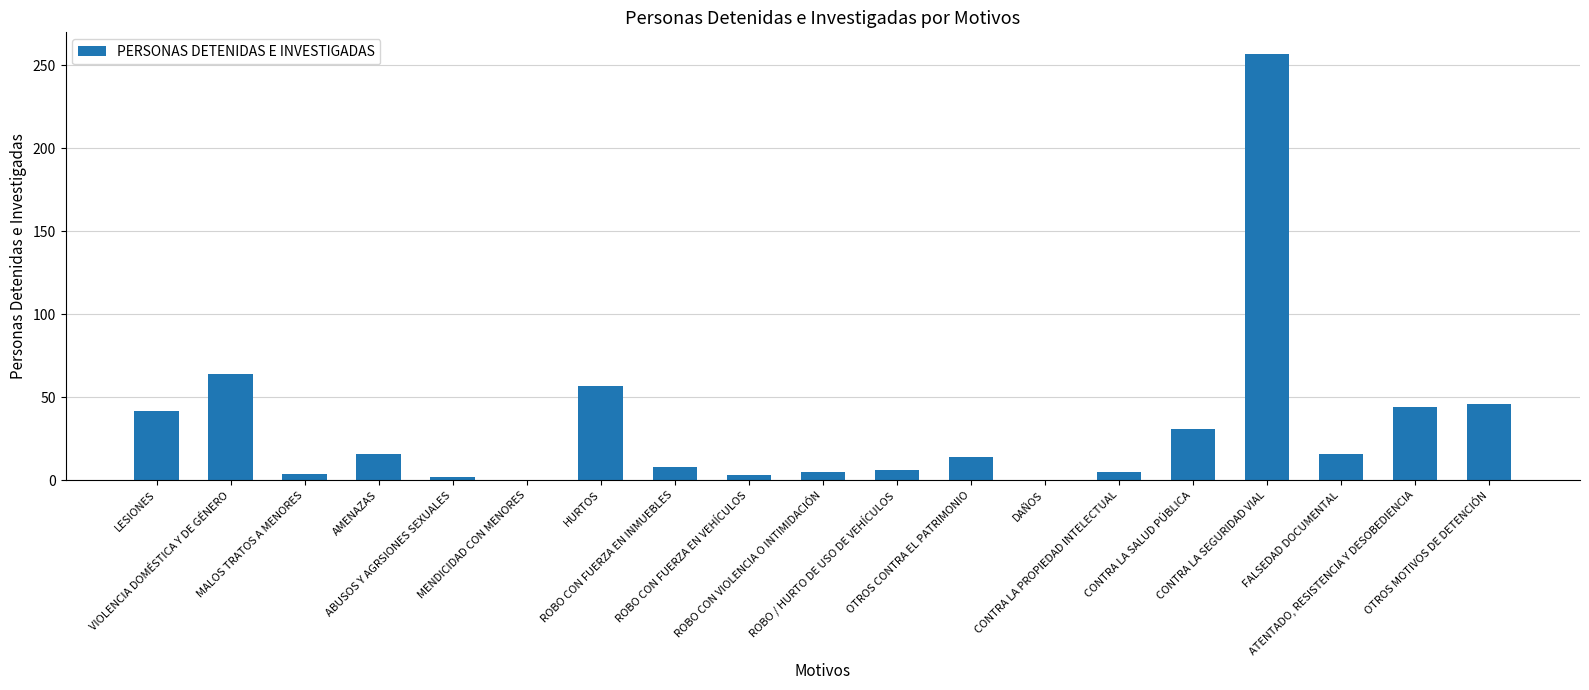

How many series are shown in this chart?

1